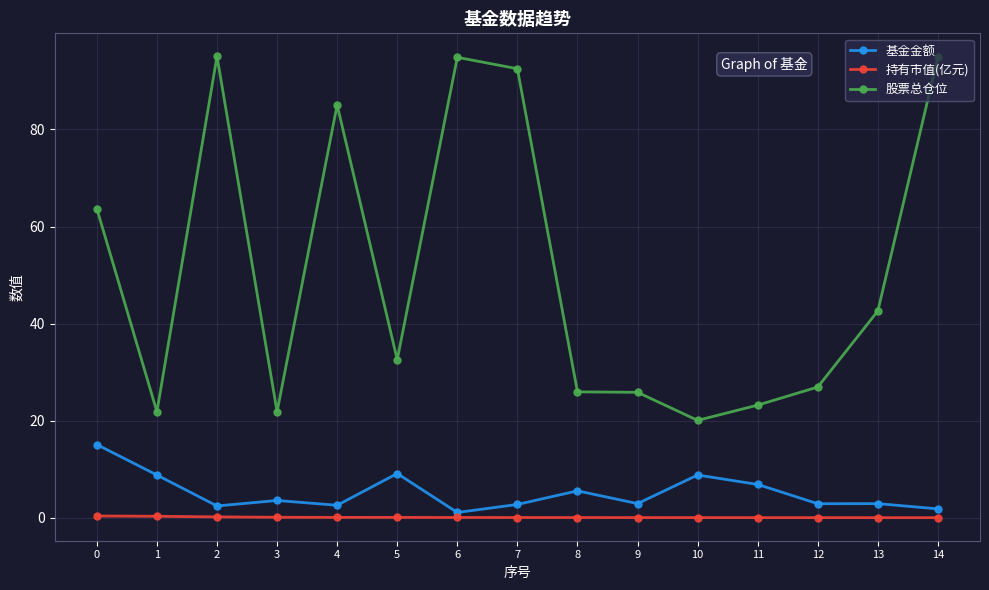

What is the maximum value for 基金金额?

15.1